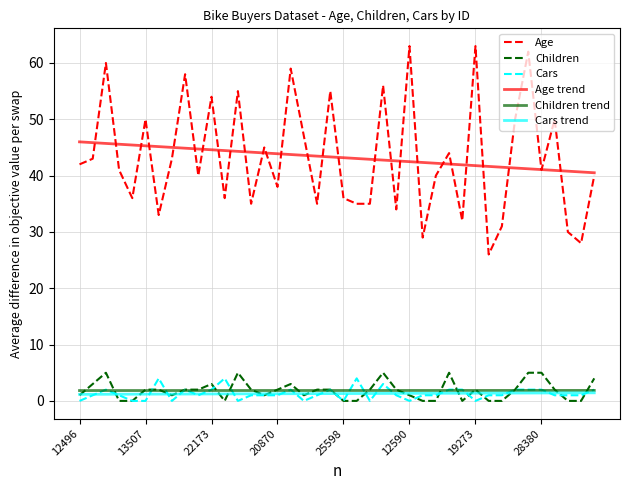

True or false: Cars and Age cross at least once.

False